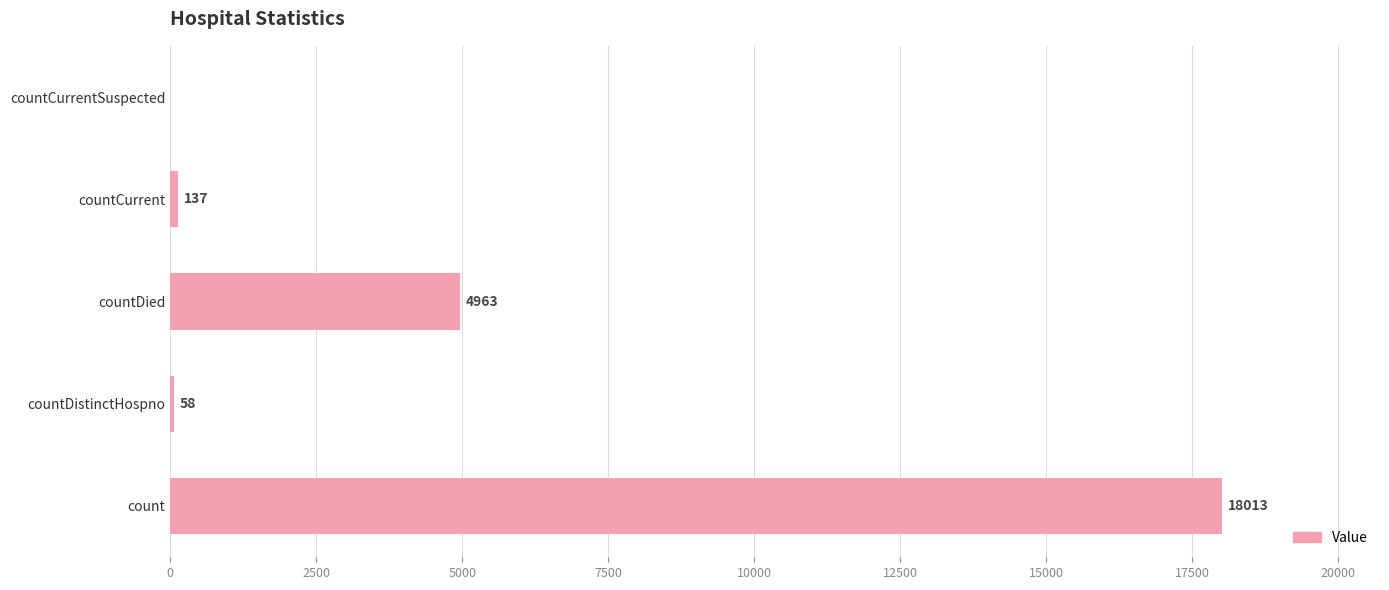

What is the change in value from countDied to countCurrentSuspected?

-4963